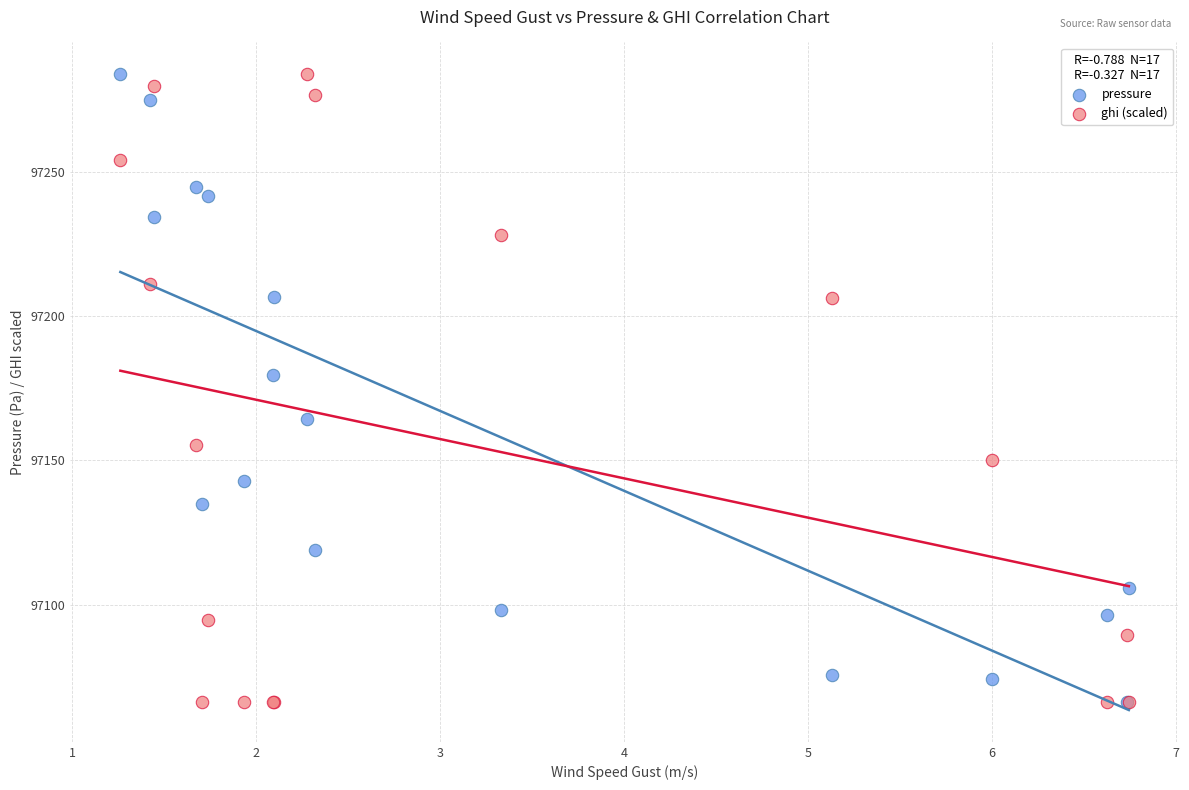

Across all series, what Y value is closest to 97175?

97179.6